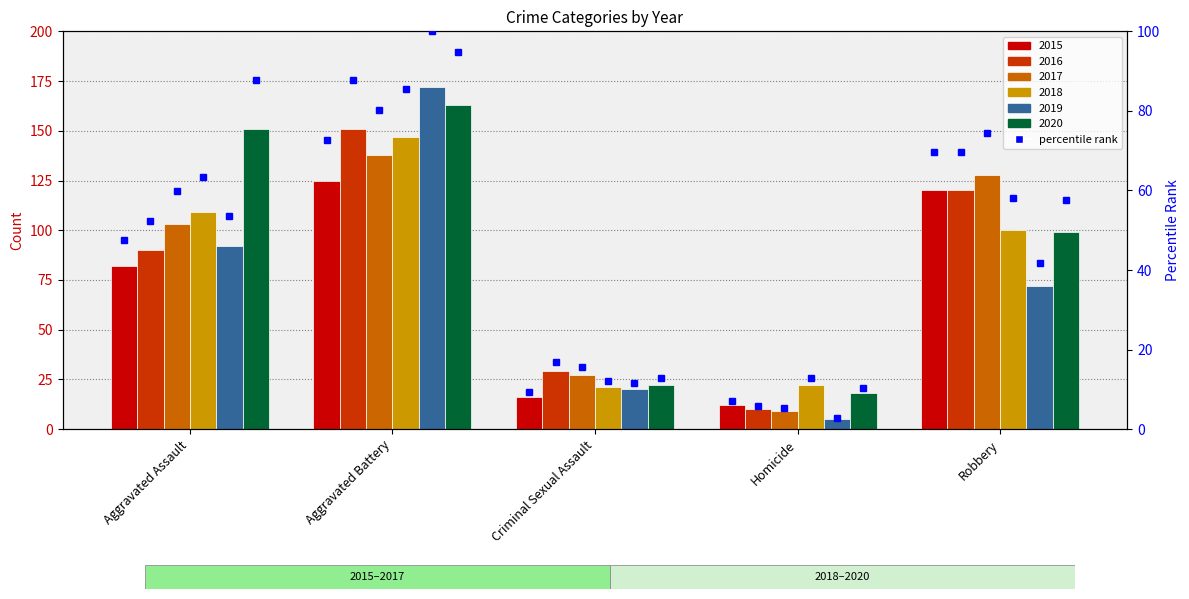

Where is 2016 nearest to the value 80?

Aggravated Assault